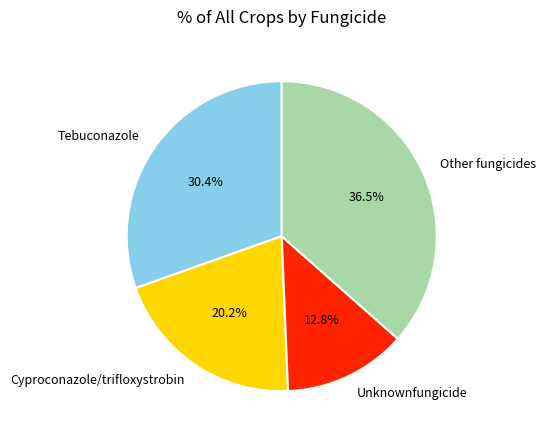

Does Tebuconazole represent more than half of the total?

No